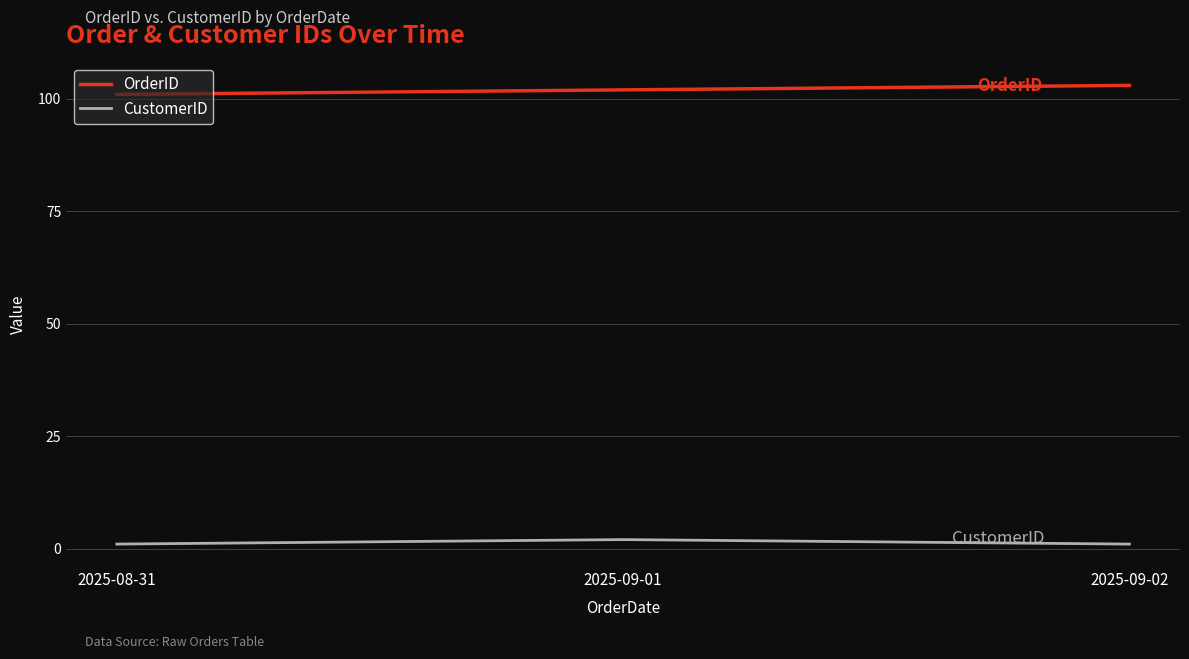

Rank the series at 2025-09-02 from highest to lowest value.

OrderID, CustomerID